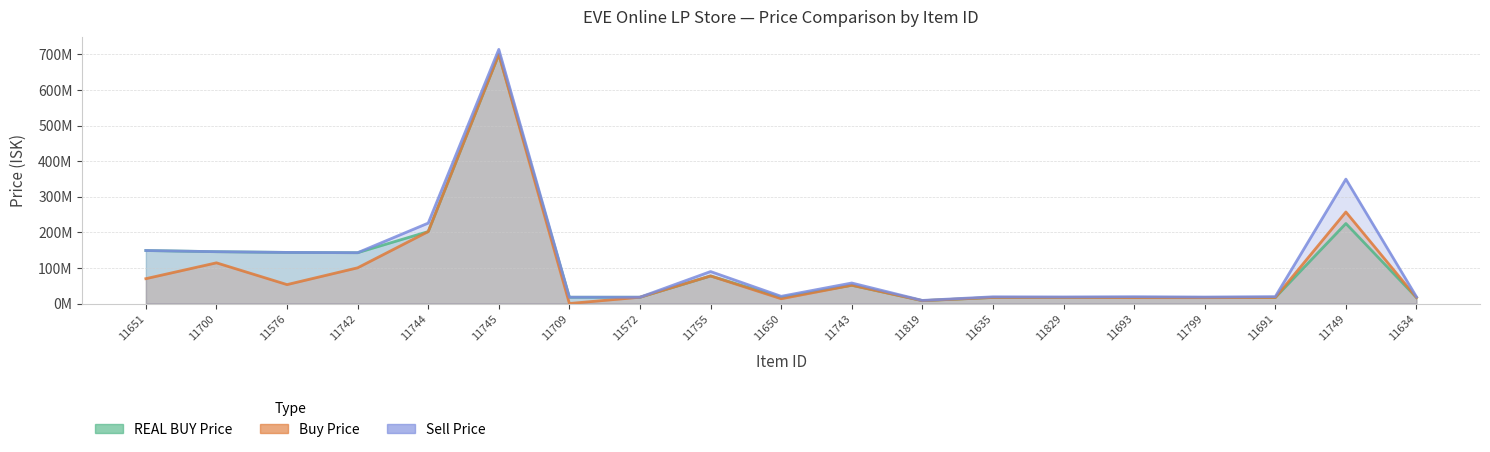

What is the spread (max minus min) of values at 11745?

14000000.0